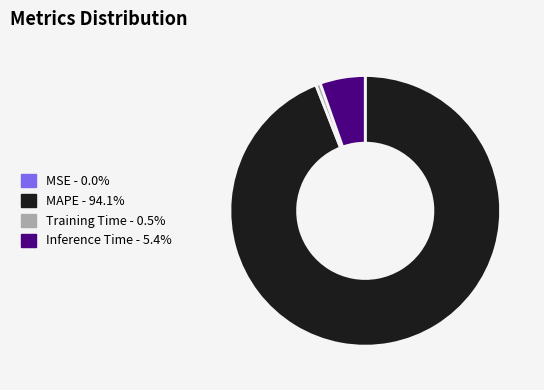

Which has a higher value, Inference Time or Training Time?

Inference Time